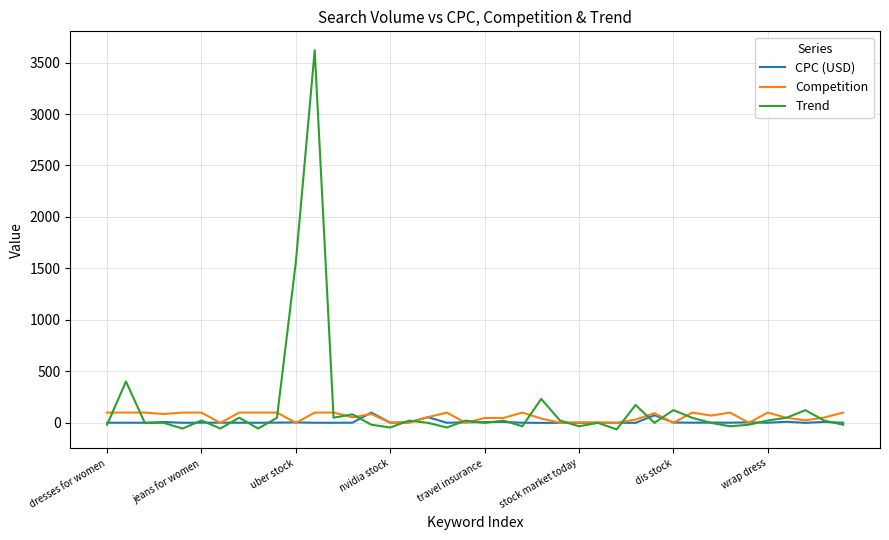

Which series has the largest range (max minus min)?

Trend